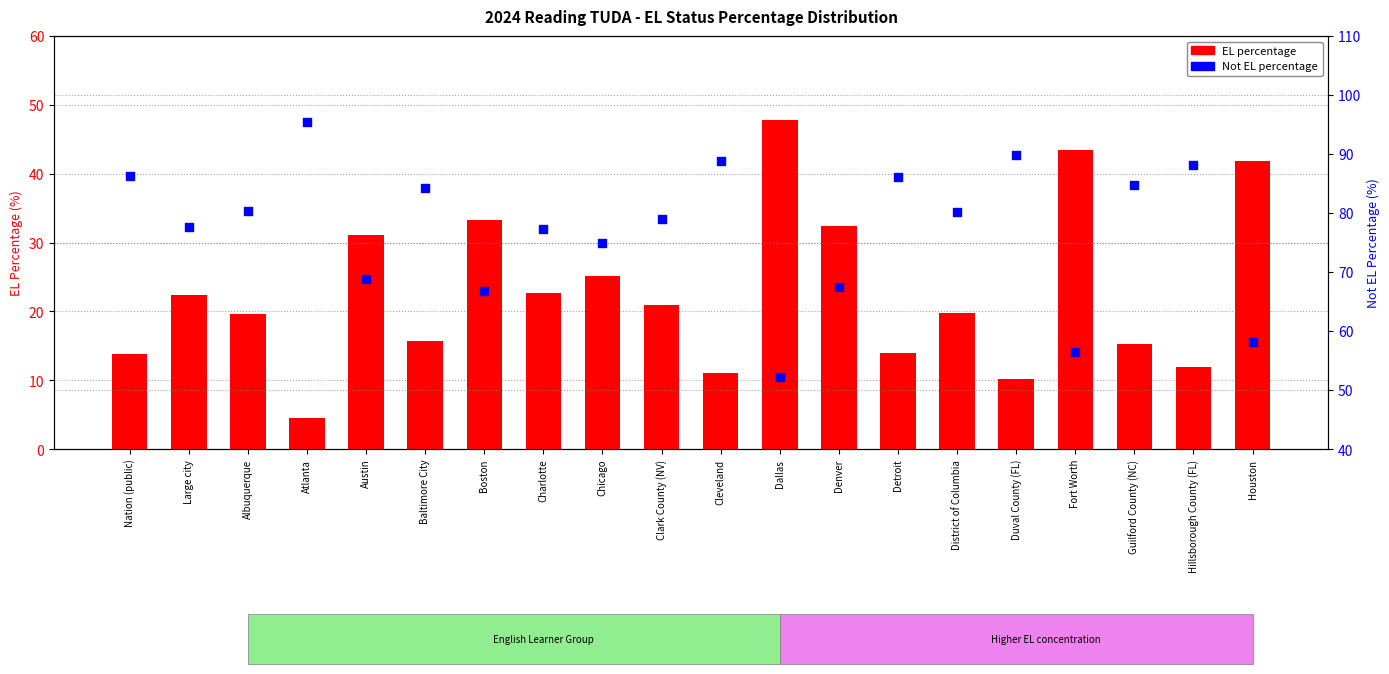

Which series reaches the minimum Y coordinate?

EL percentage